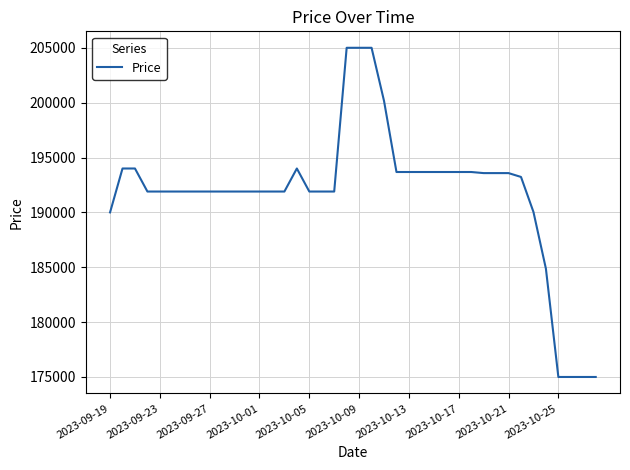

What is the greatest value displayed?

205000